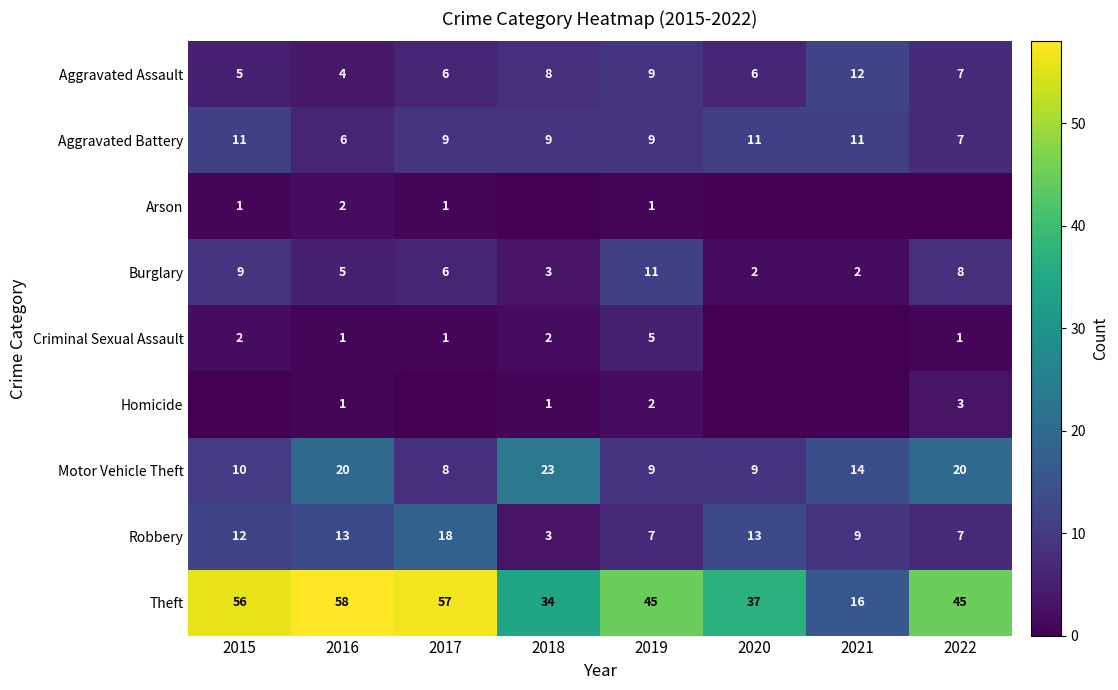

Count the number of categories in the chart.

8